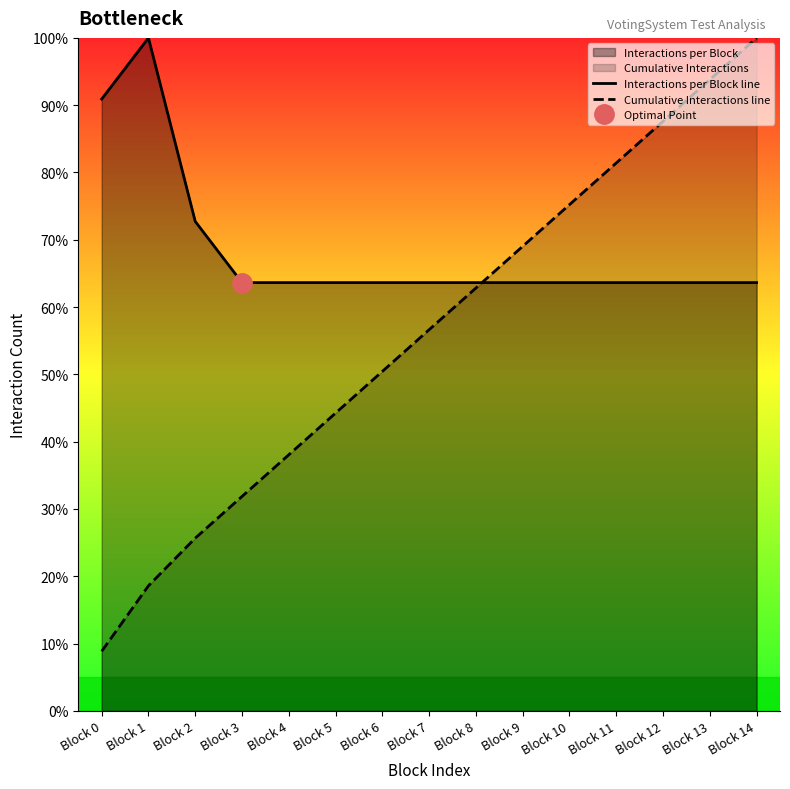

What is the value of the Cumulative Interactions line point at the 11th from the left?

75.2